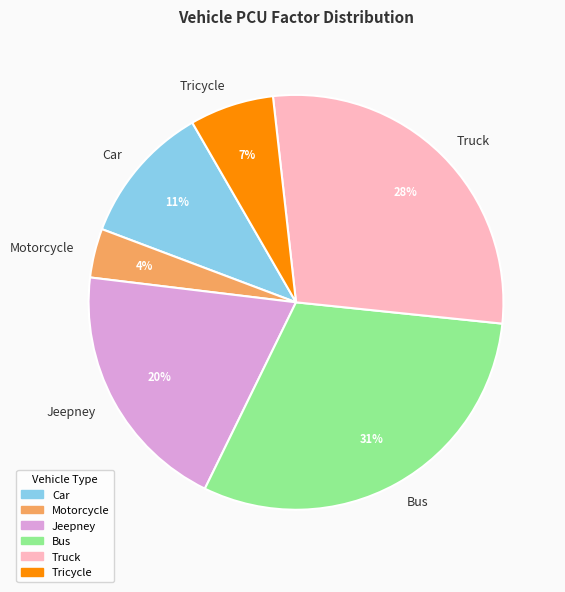

Approximately how many times larger is the value at Jeepney compared to Truck?

0.7